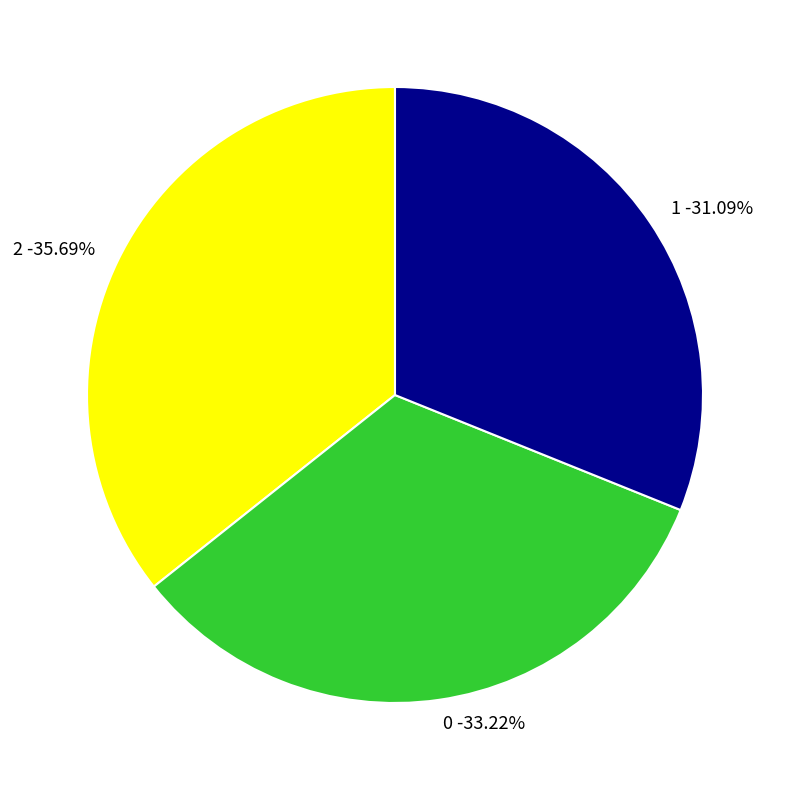

Is 0 the majority of the pie?

No